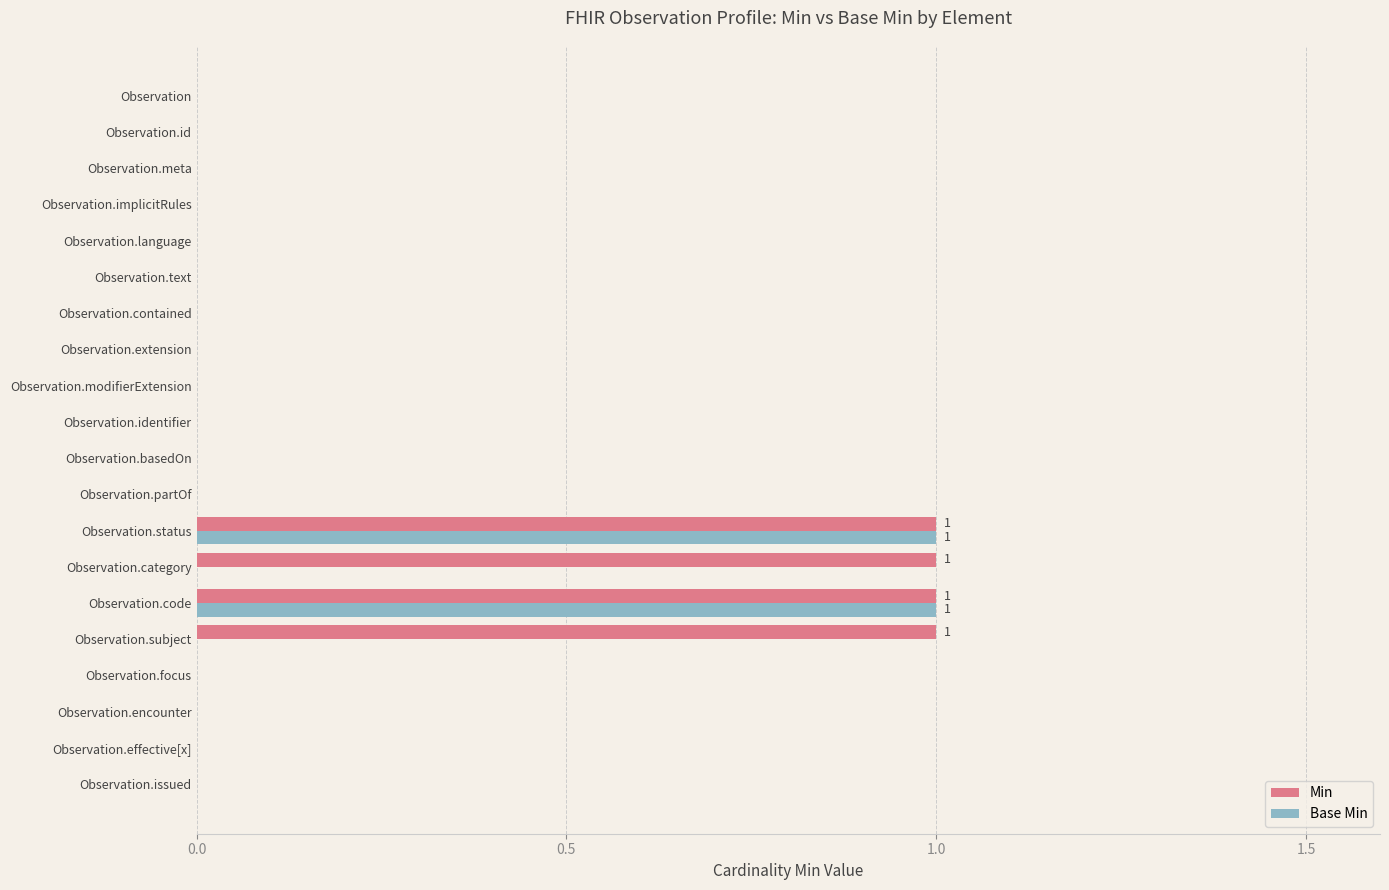

Is the value of Base Min at Observation.meta greater than the value of Min at Observation.category?

No